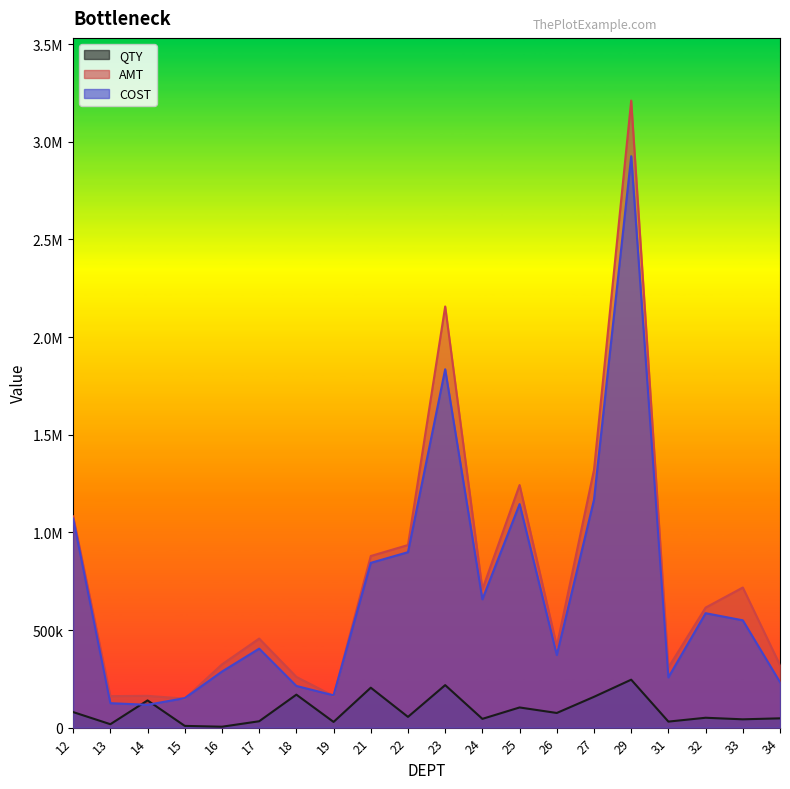

Which series has the widest spread of values?

AMT